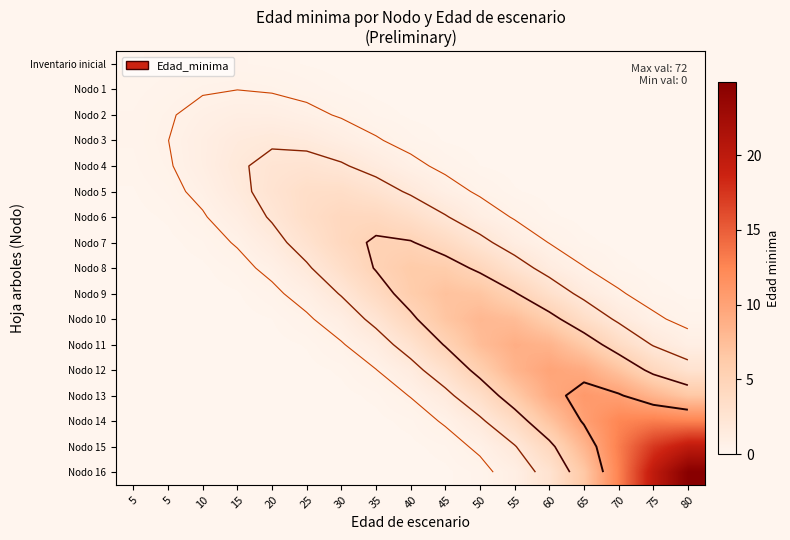

Which series has the largest range (max minus min)?

Nodo 16